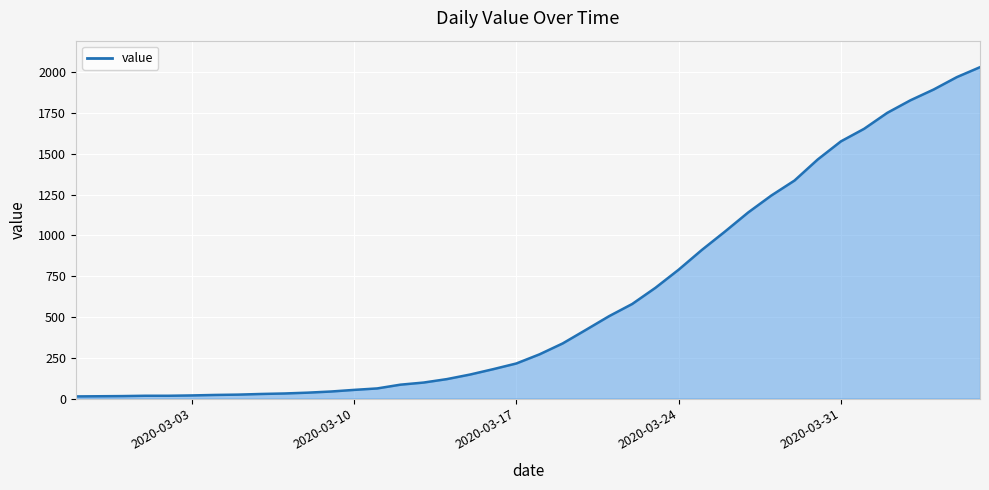

What is the difference between the maximum and minimum values?

2019